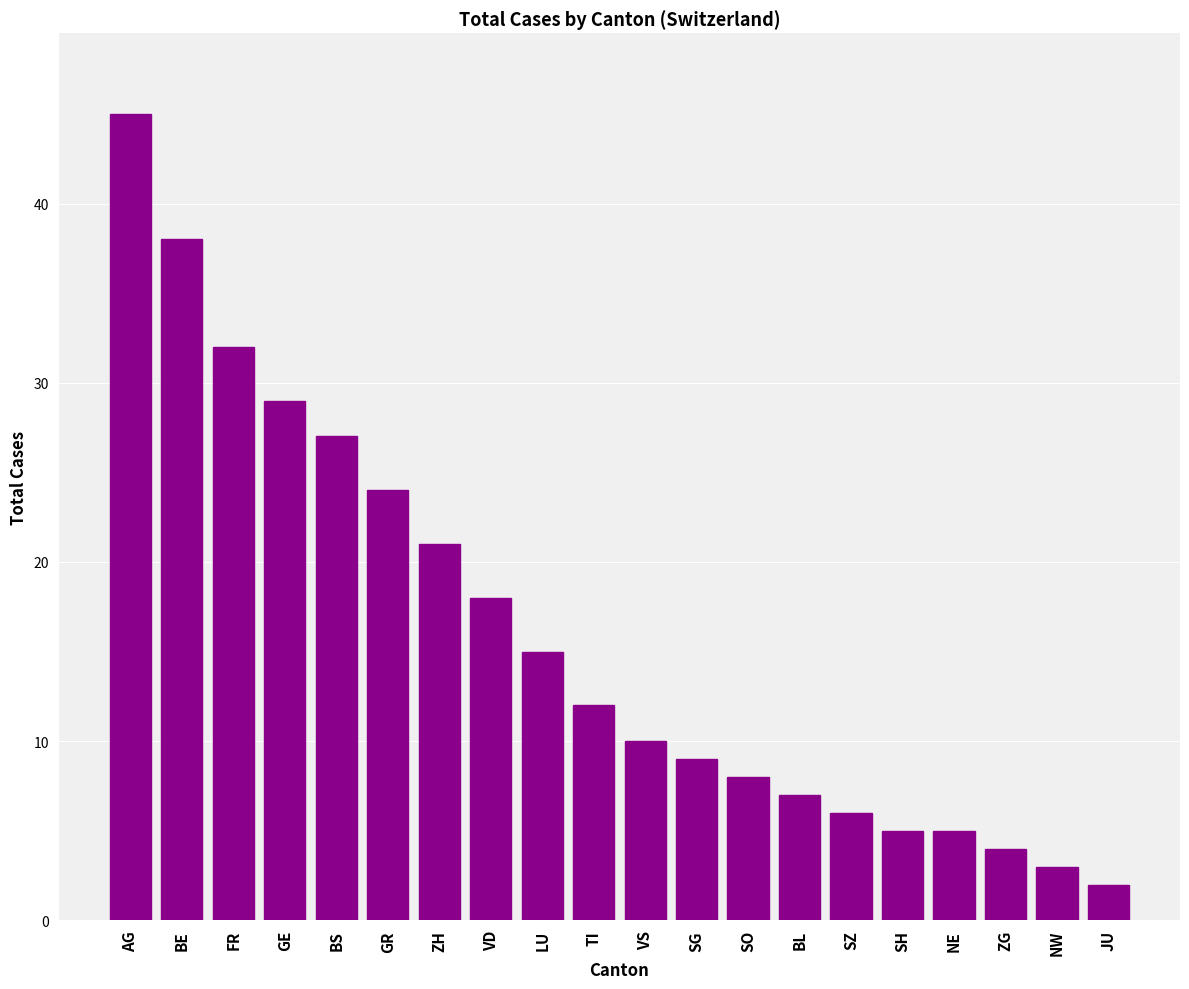

What position from the left is BL?

14